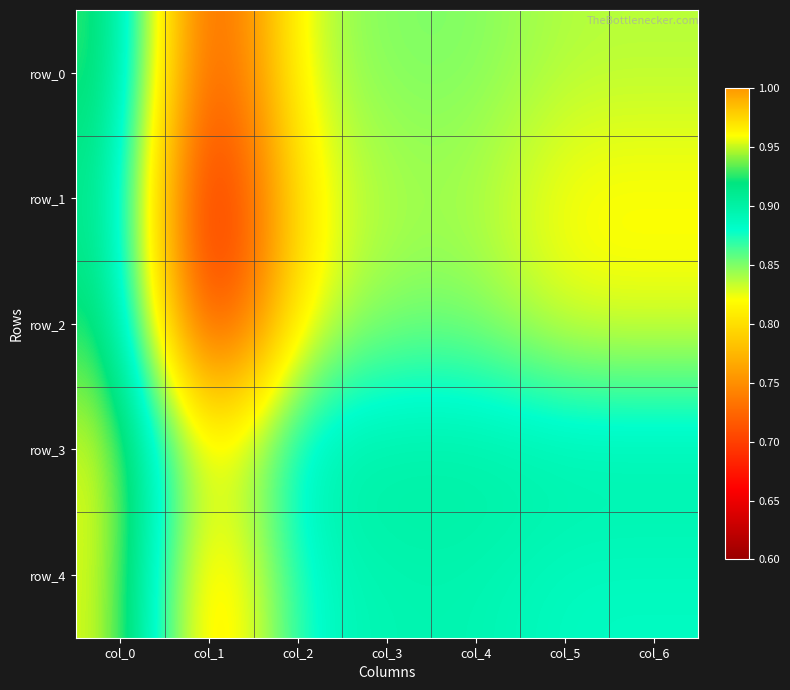

Reading right to left, list all the values displayed in this chart.

row_0: col_6=0.8	col_5=0.8	col_4=0.9	col_3=0.9	col_2=0.8	col_1=0.7	col_0=0.9
row_1: col_6=0.8	col_5=0.8	col_4=0.8	col_3=0.8	col_2=0.8	col_1=0.6	col_0=0.9
row_2: col_6=0.8	col_5=0.8	col_4=0.8	col_3=0.8	col_2=0.8	col_1=0.7	col_0=0.9
row_3: col_6=0.9	col_5=0.9	col_4=0.9	col_3=0.9	col_2=0.9	col_1=0.8	col_0=1.0
row_4: col_6=0.9	col_5=0.9	col_4=0.9	col_3=0.9	col_2=0.9	col_1=0.8	col_0=1.0